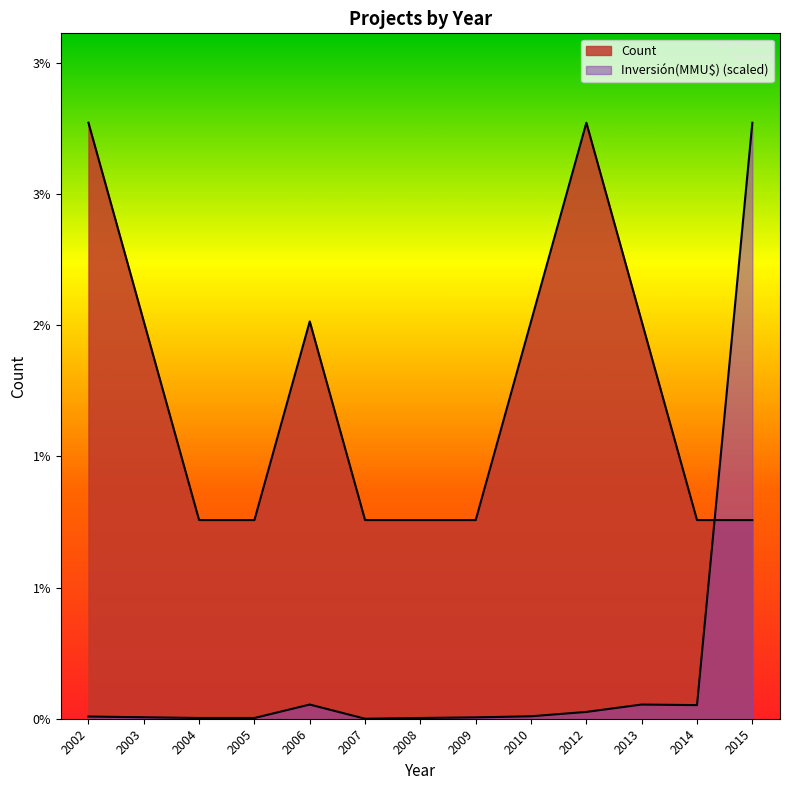

What is the sum of all Inversión(MMU$) values?

3.3